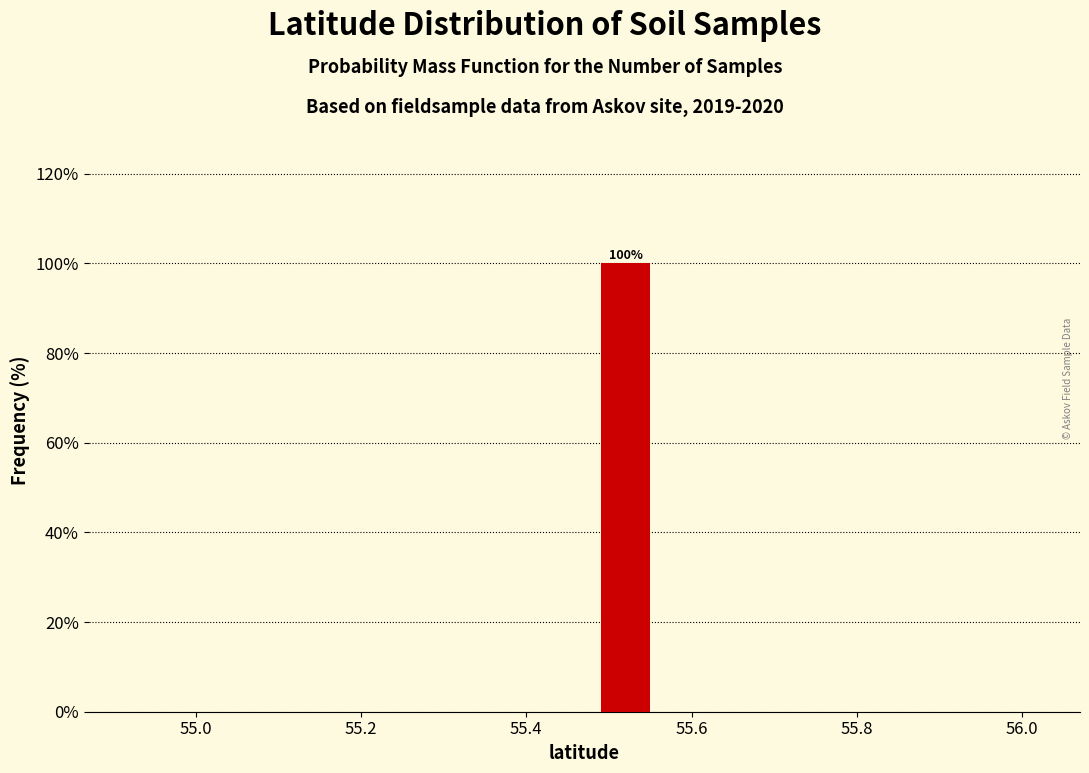

Which range on the x-axis has the tallest bar?

55.48 to 55.58